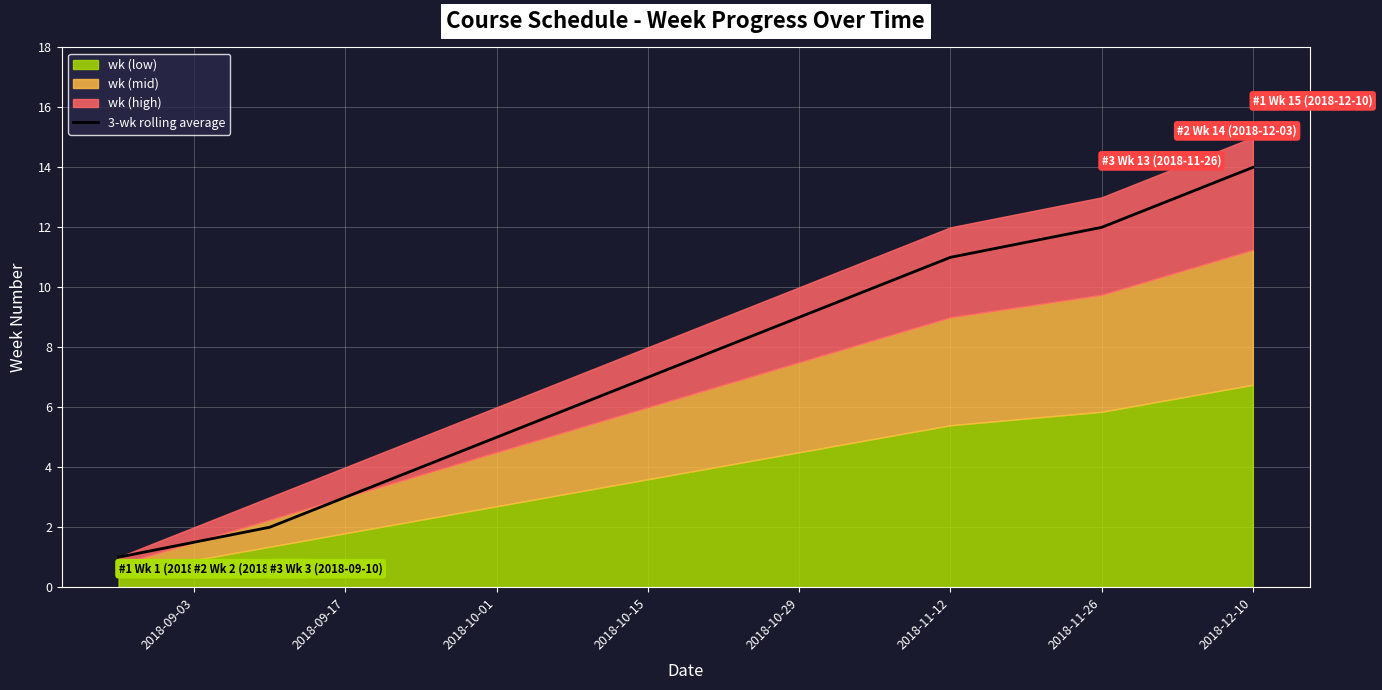

What is the minimum value for 3-wk rolling average?

1.0